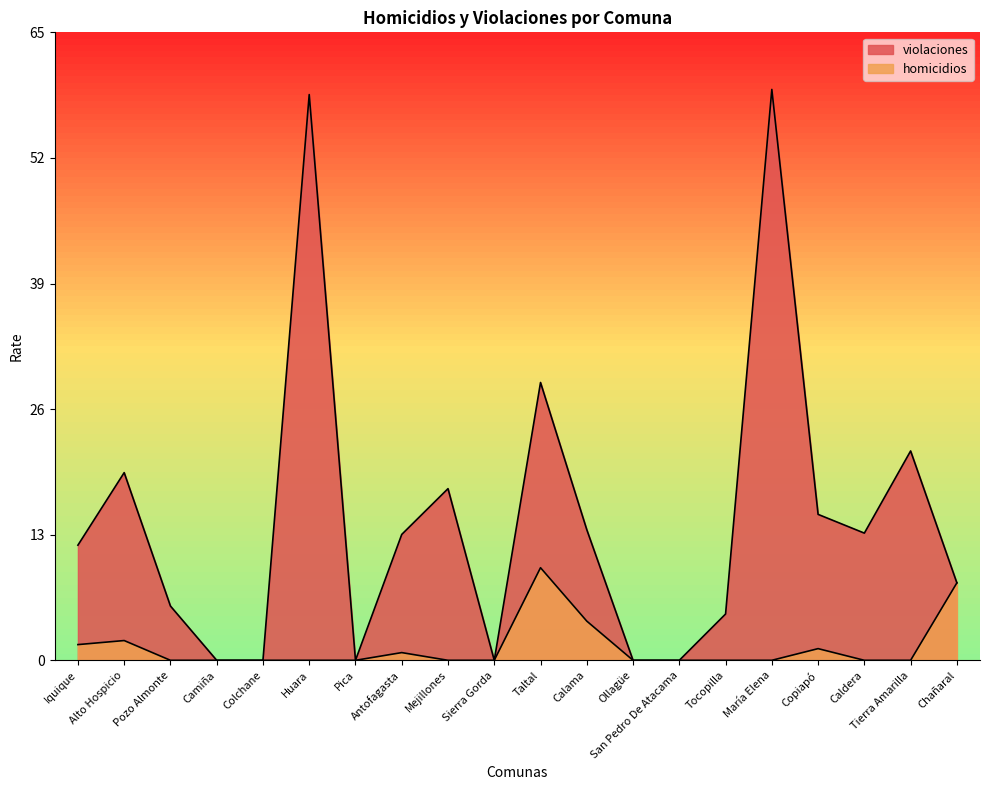

Which series changed the most between Ollagüe and Copiapó?

violaciones